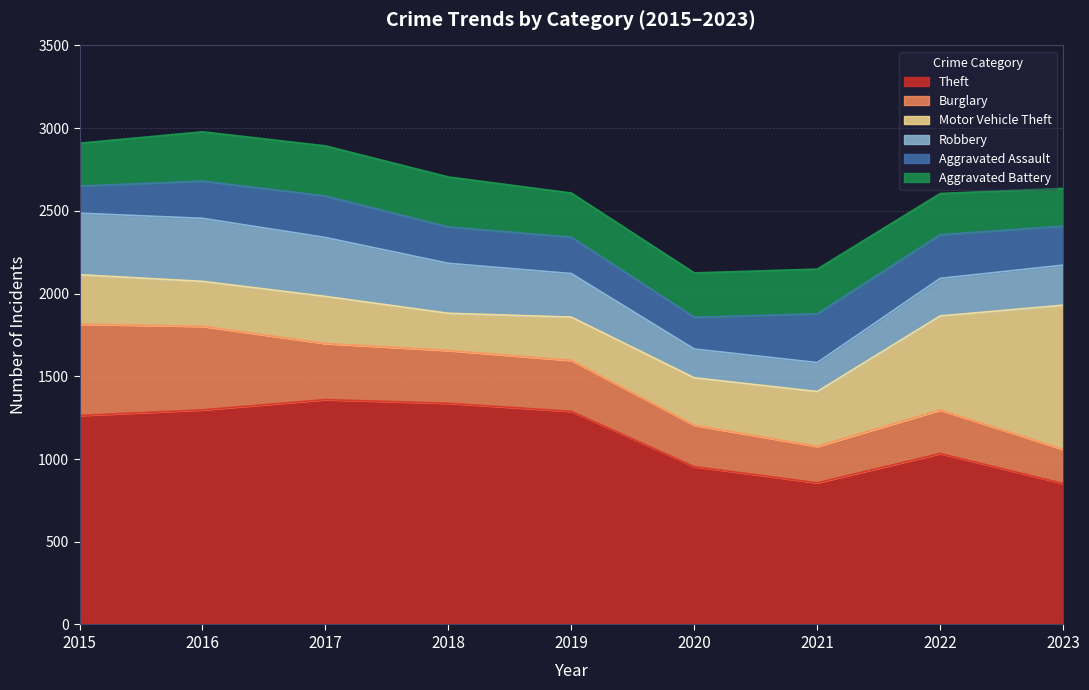

Does the chart display data point markers on the line(s)?

No